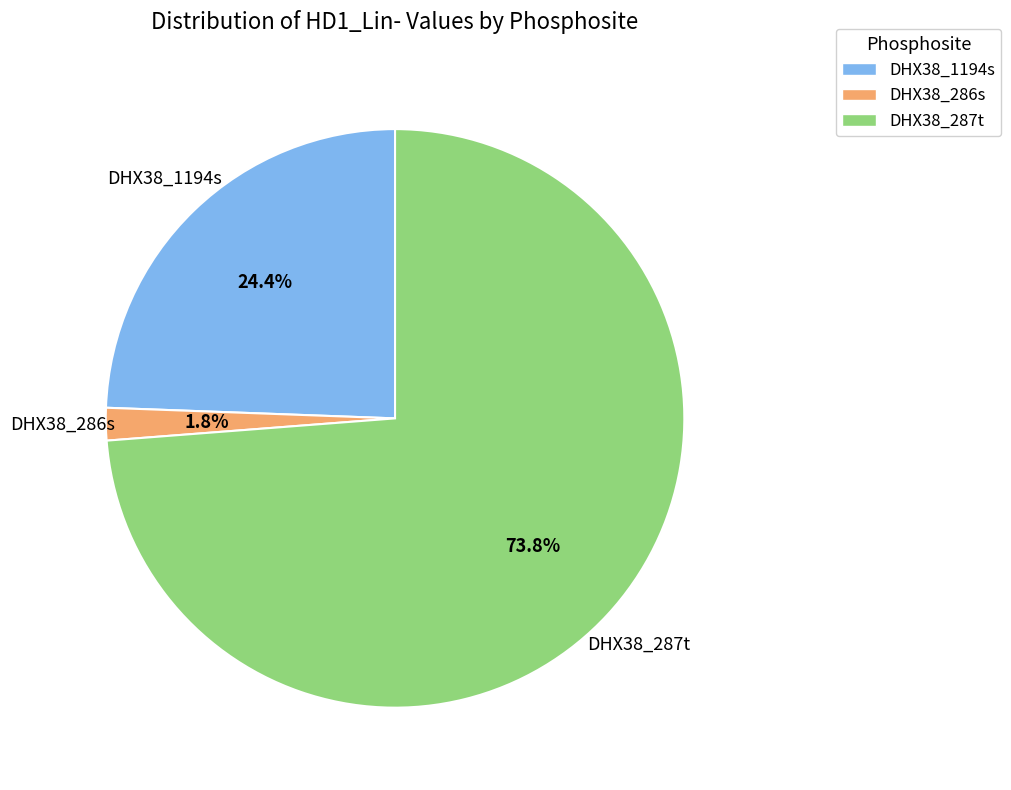

Which slice is the largest?

DHX38_287t